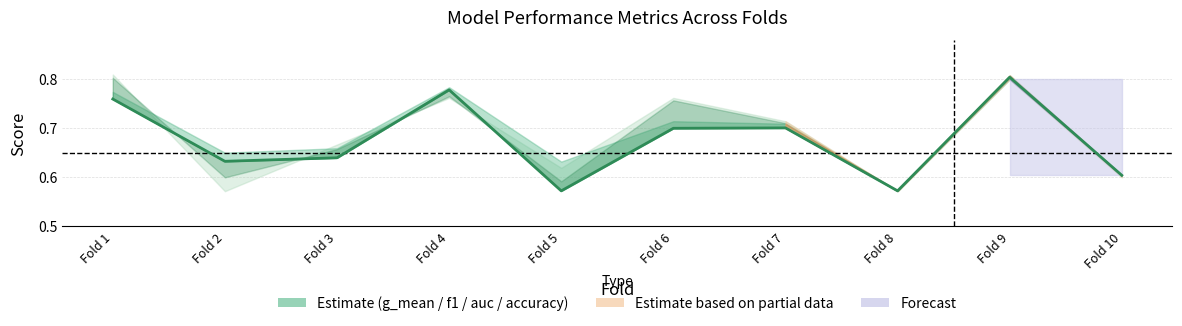

How many points are lower than both their immediate neighbors (excluding endpoints)?

3